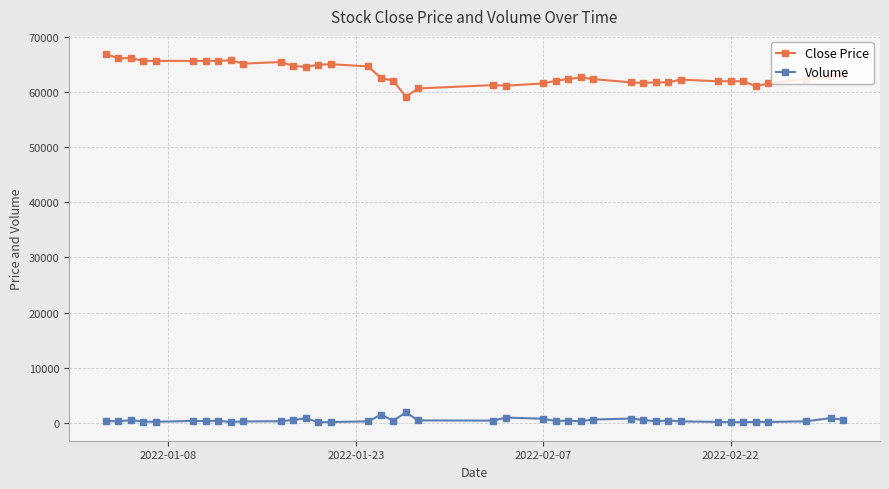

What is the sum of all Close Price values?

2533700